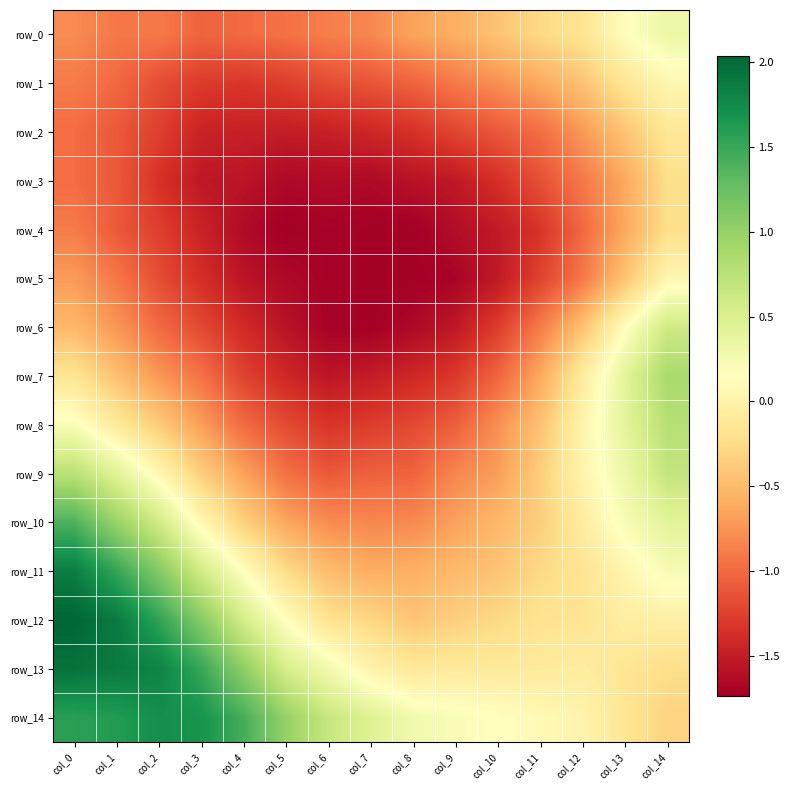

How many values in the row_12 series exceed 0?

6